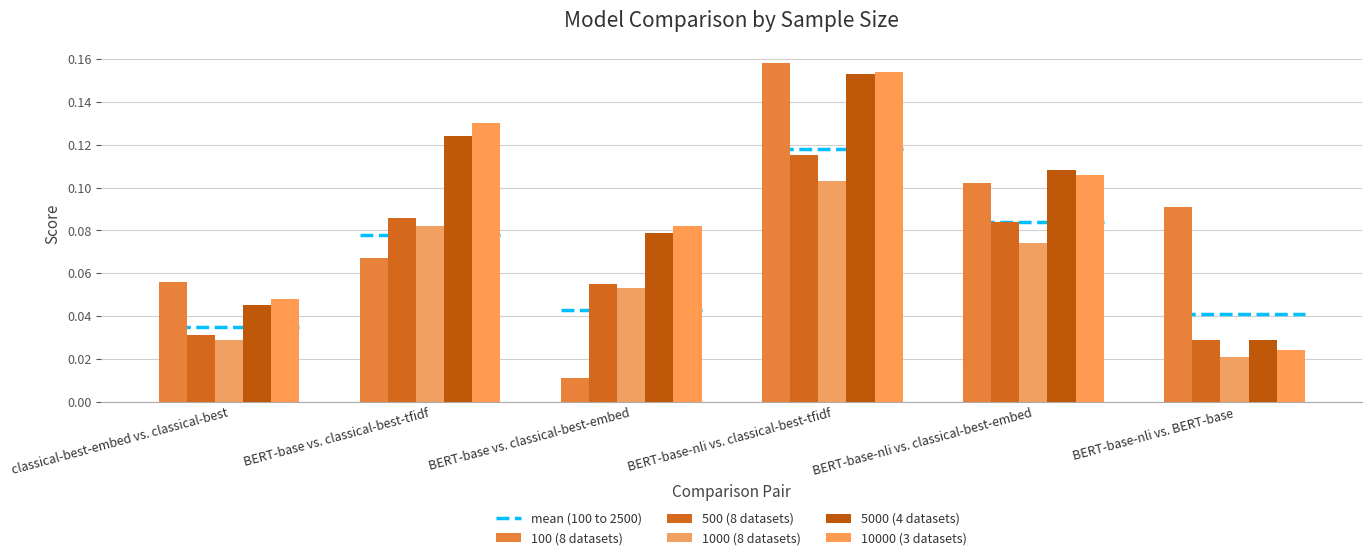

What is the sum of the 5000 (4 datasets) values at BERT-base-nli vs. classical-best-tfidf and BERT-base vs. classical-best-embed?

0.2